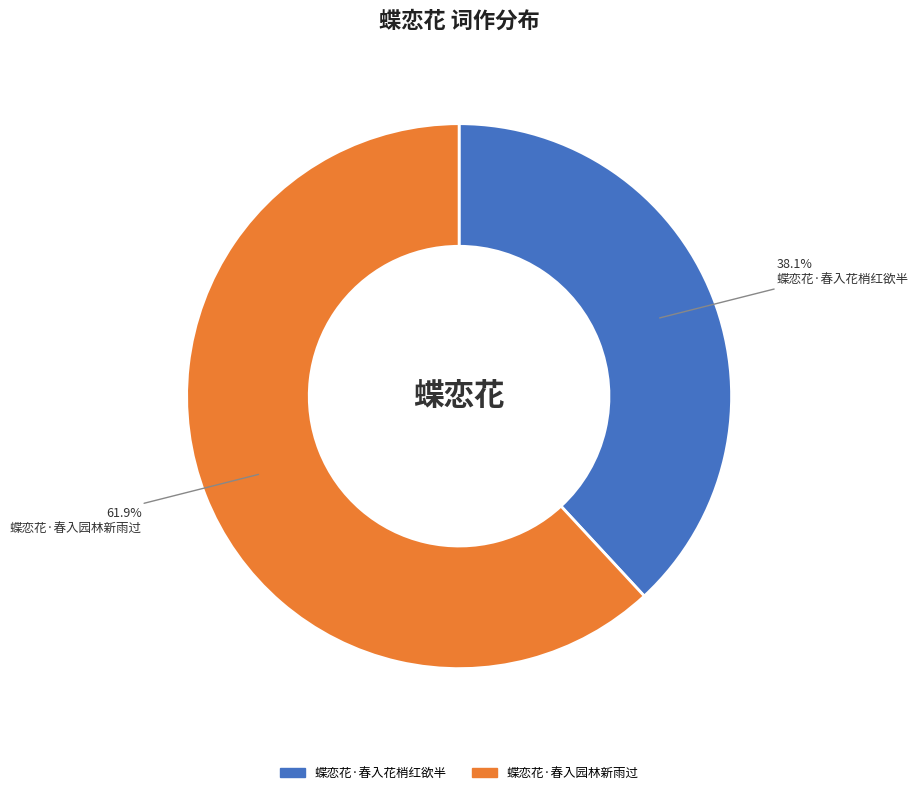

What percentage is NOT represented by 蝶恋花·春入园林新雨过?

38.1%